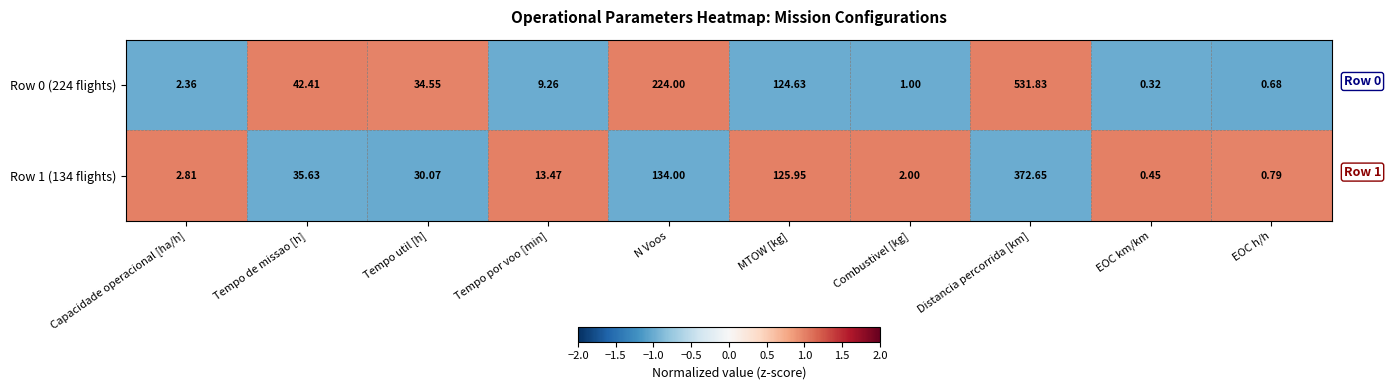

How many values in the Row 1 (134 flights) series exceed 30?

5